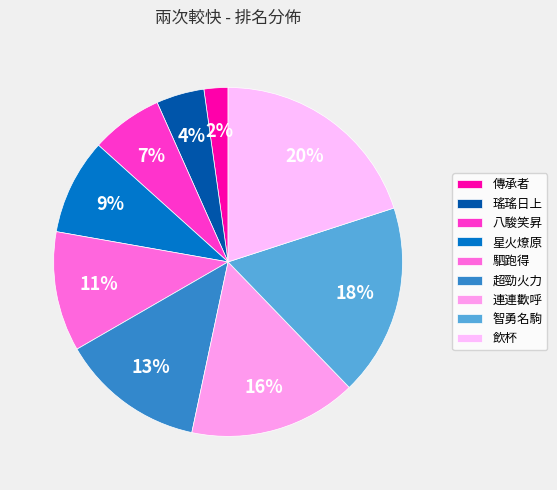

Is there a majority slice in this chart?

No